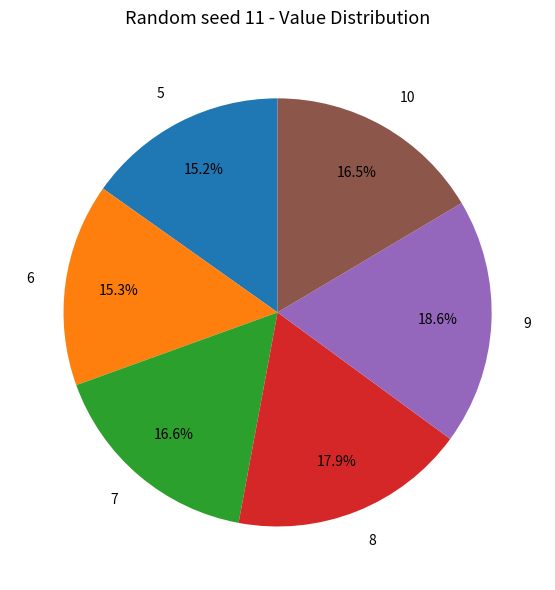

Is it true that 5 is 15% of the pie?

True